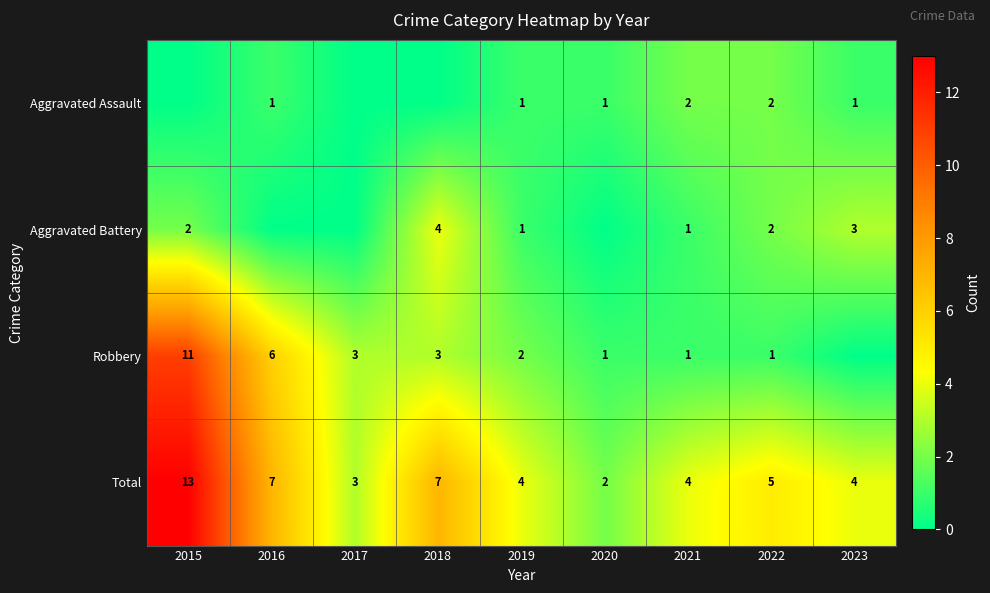

True or false: Aggravated Assault has a value of 2 at 2016.

False